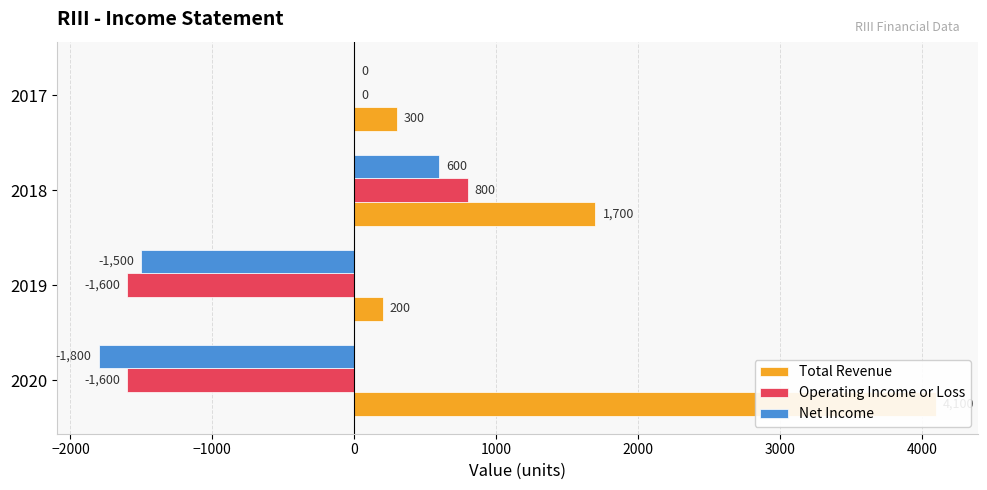

What are all the series names shown in the legend?

Total Revenue, Operating Income or Loss, Net Income